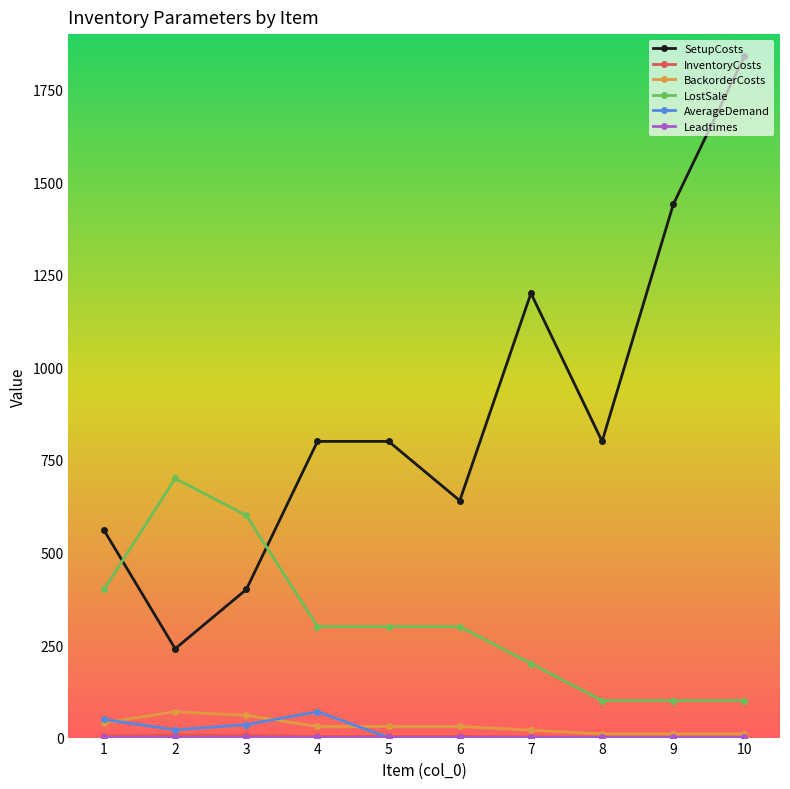

What is the difference between the highest and lowest values at 10?

1840